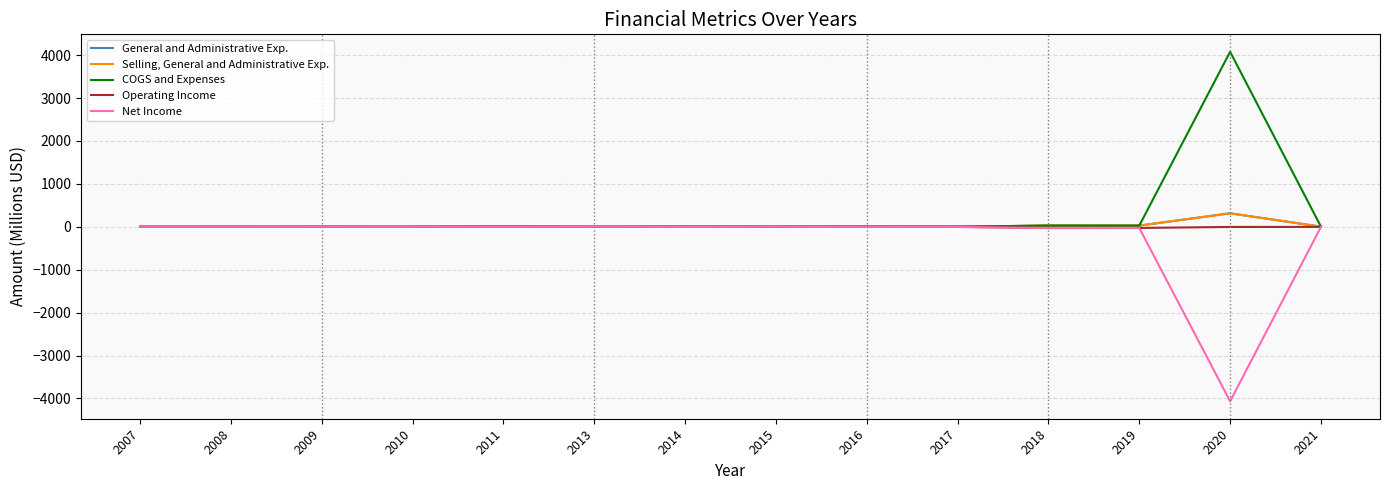

True or false: General and Administrative Exp. has more than 1 points higher than both neighbors.

True